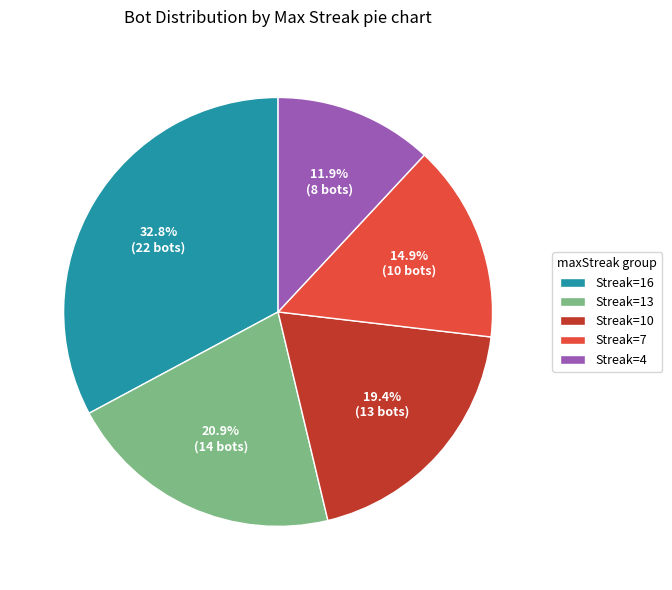

Is there any slice that represents more than half of the pie?

No